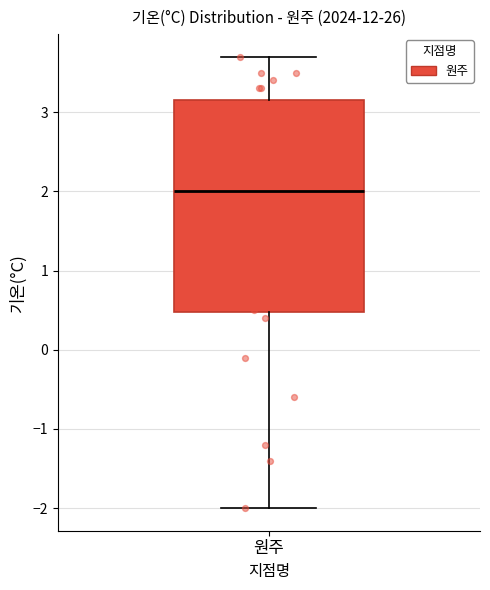

Read this box plot against the y-axis: the position of the median line, the range covered by the box, and the ends of both whiskers. The values are not printed on the chart, so give them approximately, as read against the axis.

median 2.0, box 0.5 to 3.2, whiskers -2.0 to 3.7